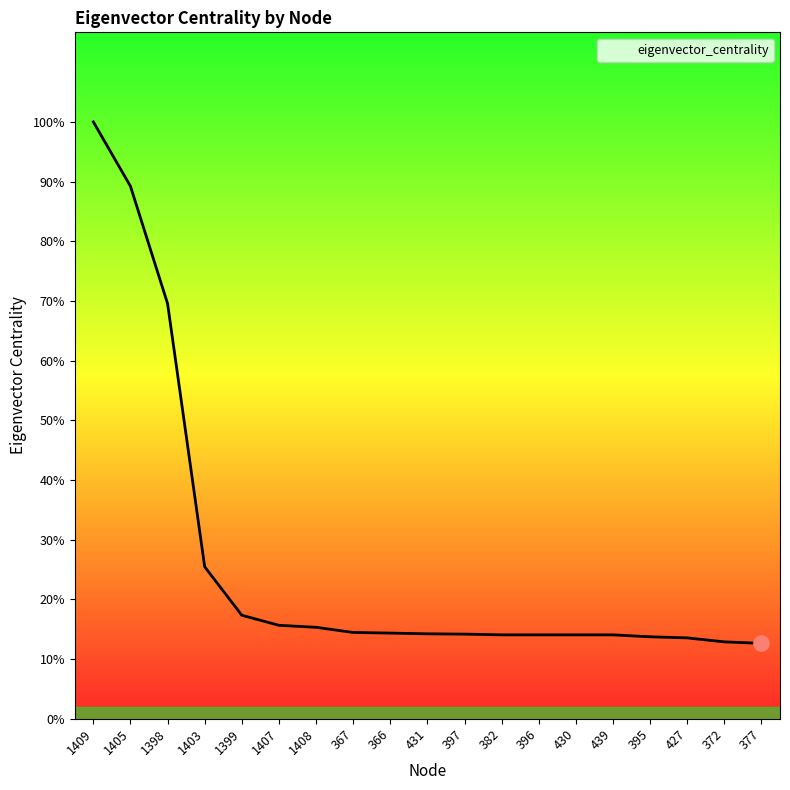

Does the chart have visible grid lines?

No